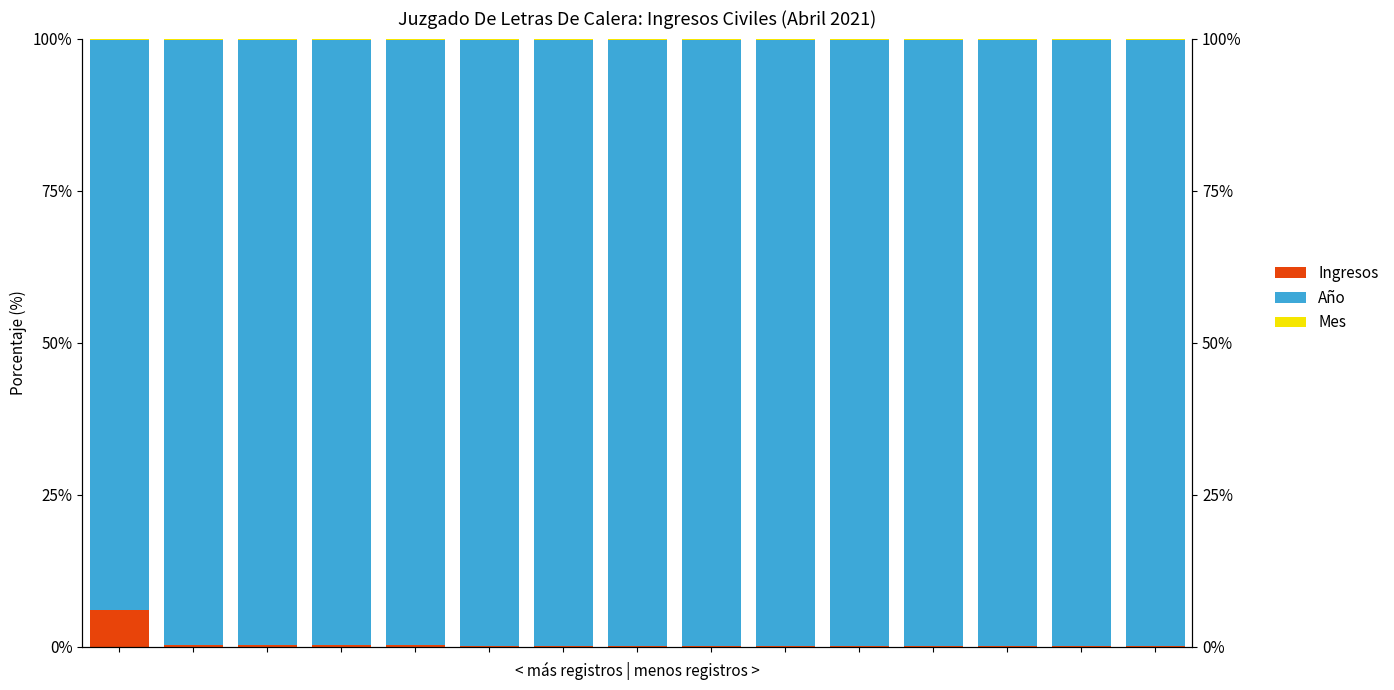

Does the chart contain any negative values?

No